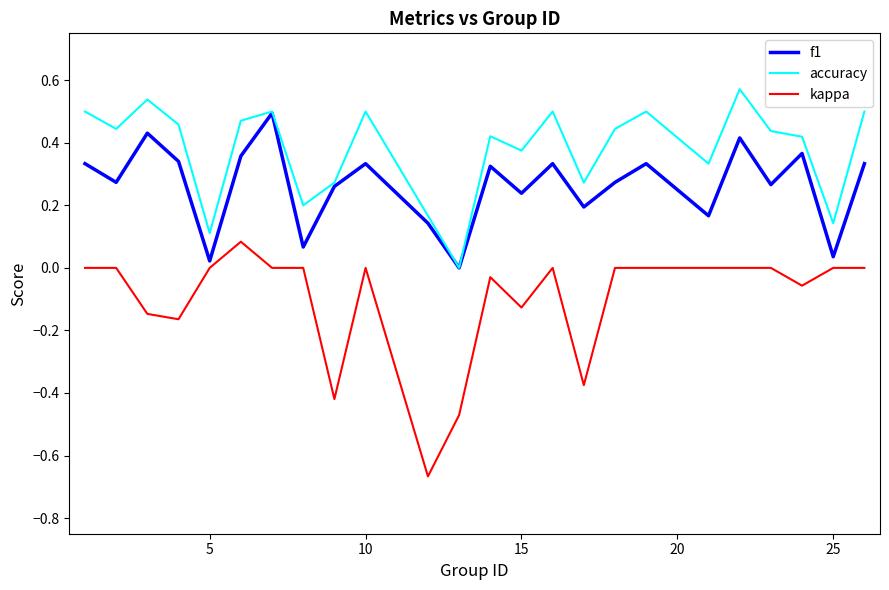

Which series has the largest total across all categories?

accuracy